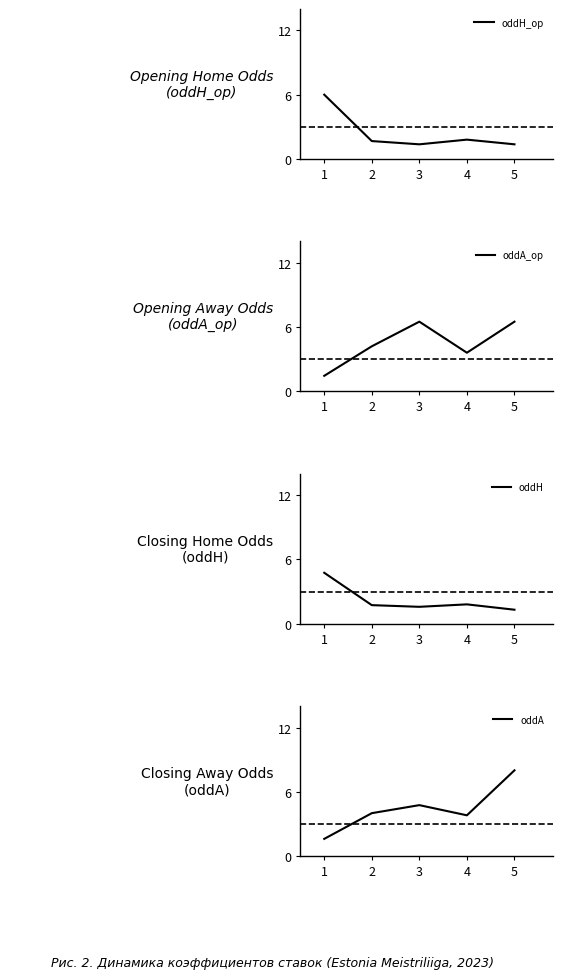

Is this an area chart (filled region under the line)?

No